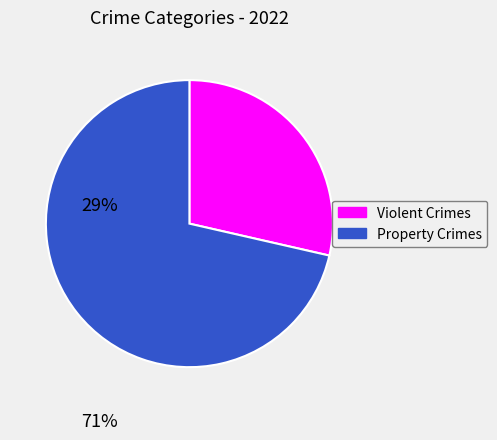

Does any single category account for the majority?

Yes